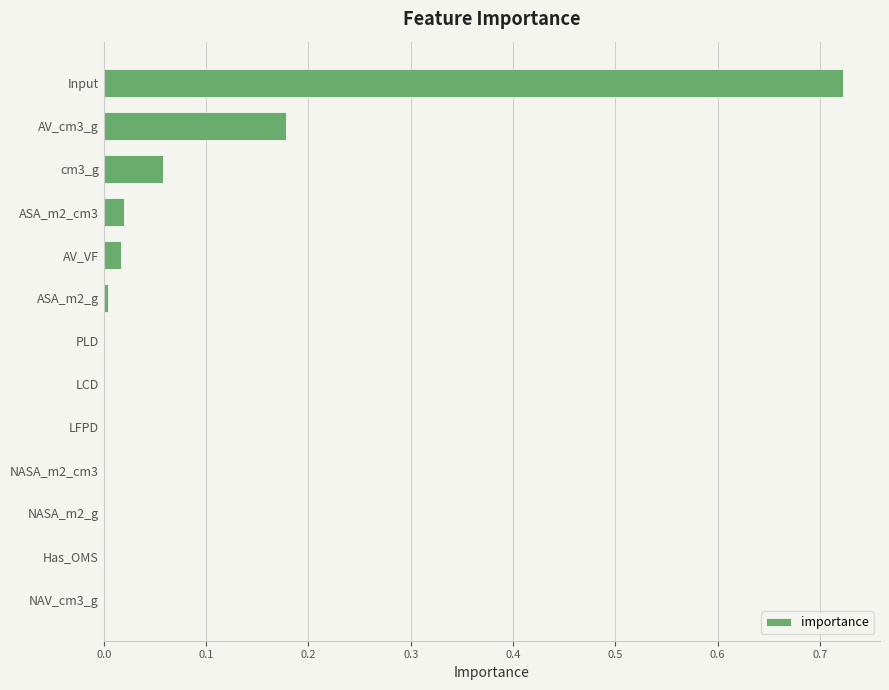

Which label corresponds to the largest value in the chart?

Input